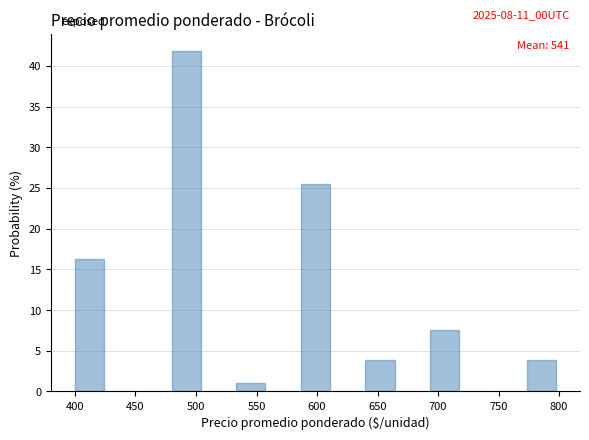

Which range on the x-axis has the tallest bar?

480 to 505